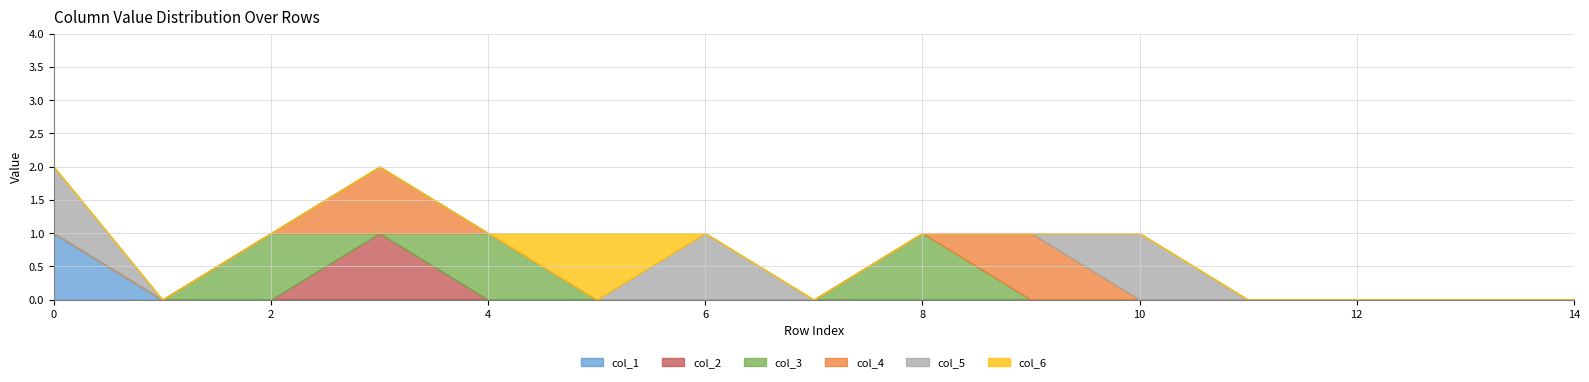

Which series has the largest range (max minus min)?

col_1